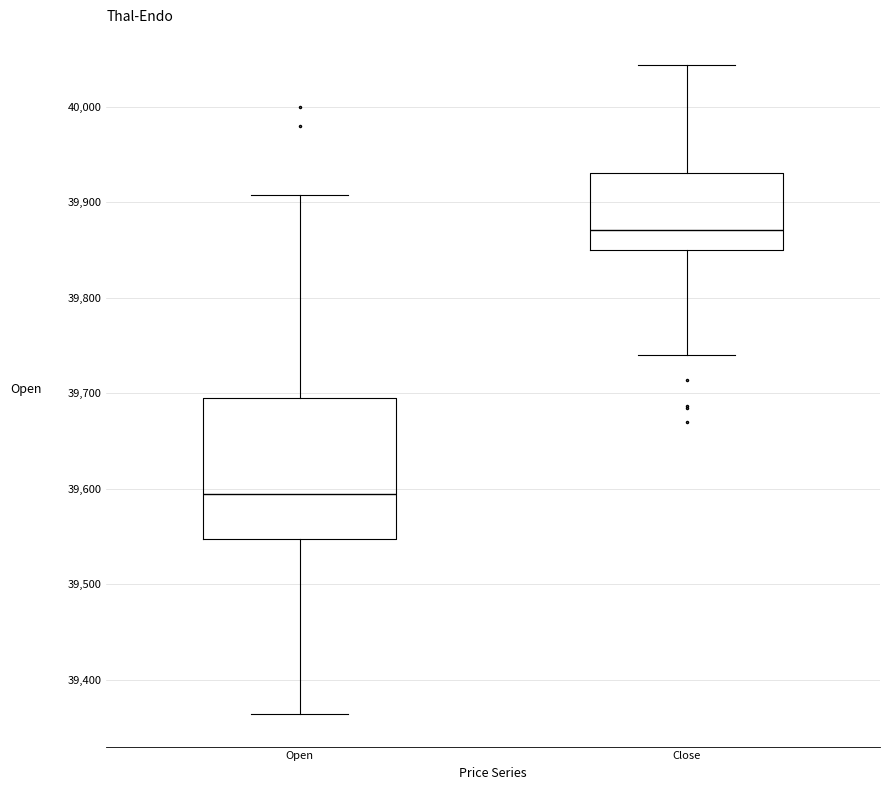

Which box has the highest median line?

Close